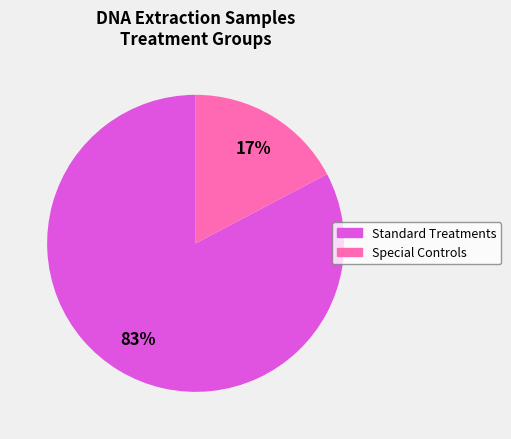

Which slice is the largest?

Standard Treatments